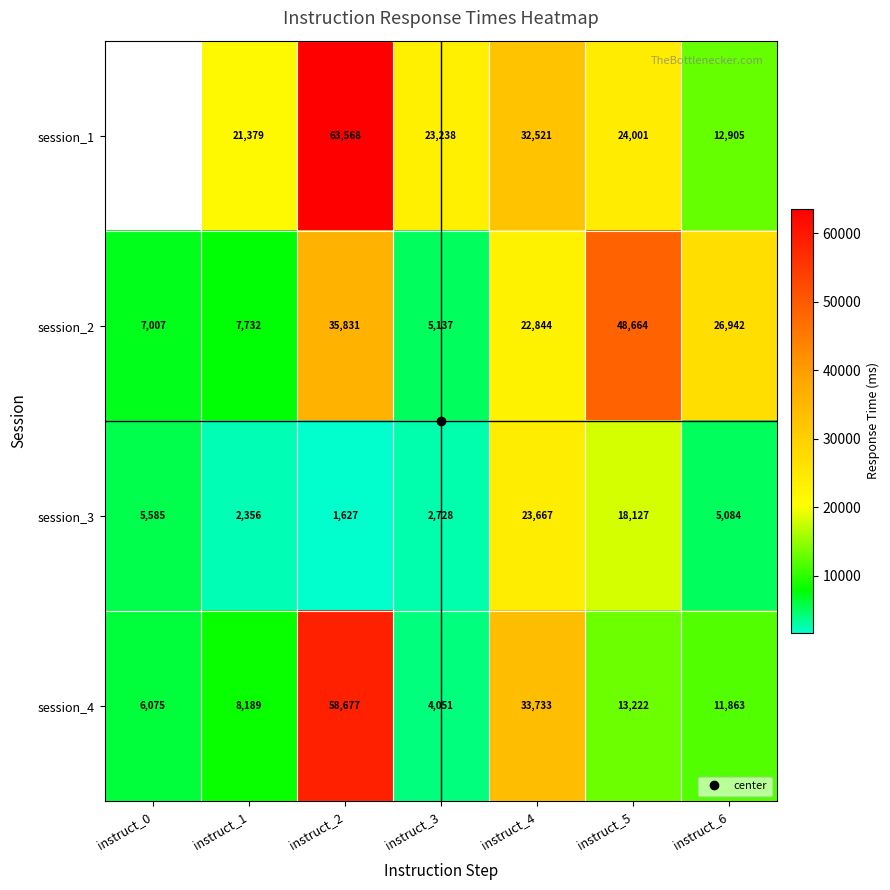

At which label is session_4 closest to 31364?

instruct_4